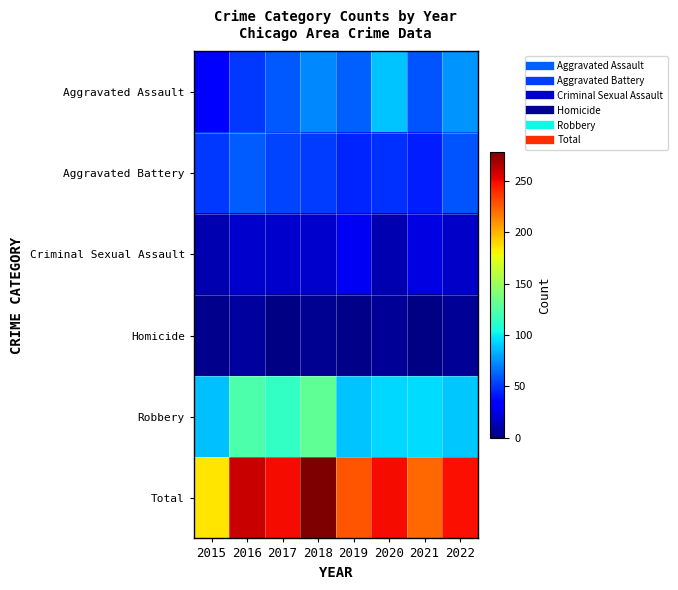

Between 2015 and 2016, which series saw the biggest shift?

Total